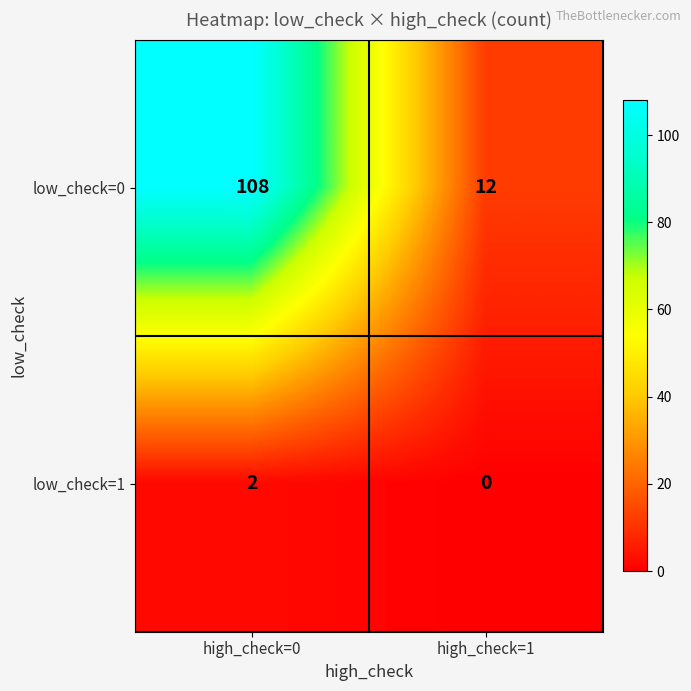

Reading left to right, what are all the values shown in this chart?

low_check=0: high_check=0=108	high_check=1=12
low_check=1: high_check=0=2	high_check=1=0